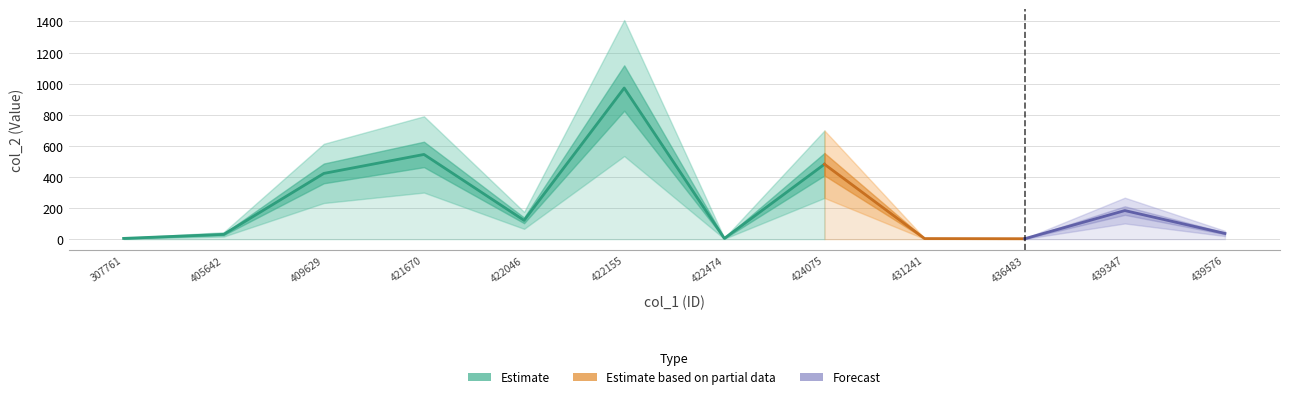

True or false: the data shows 31 at 405642.

True